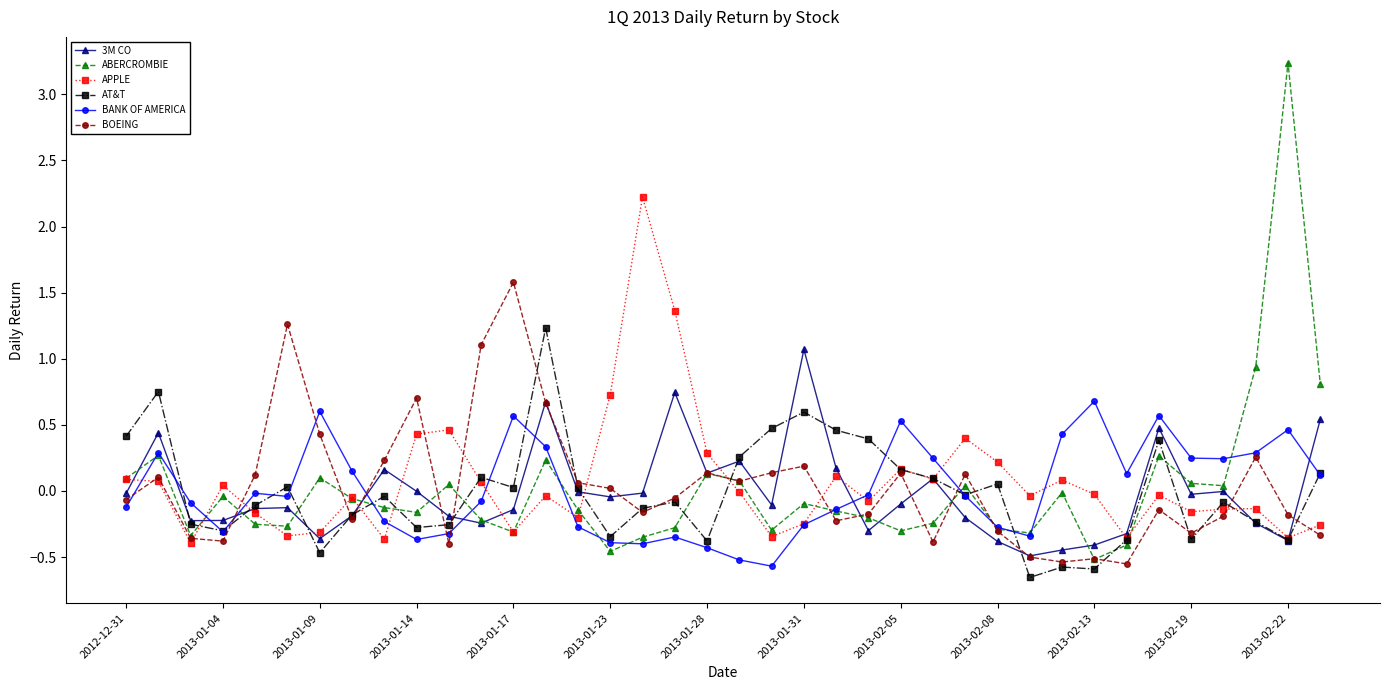

Which series has the largest range (max minus min)?

ABERCROMBIE